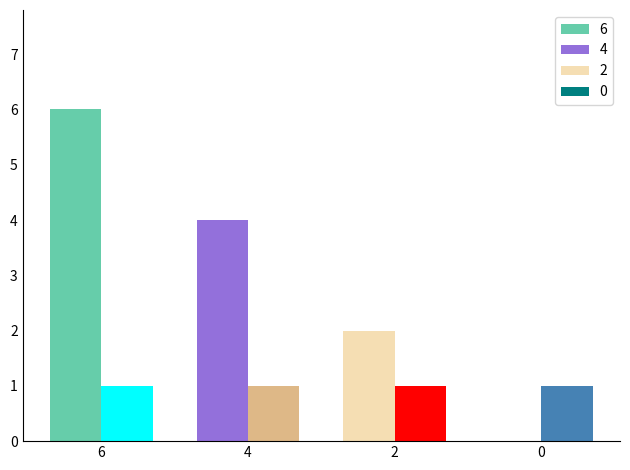

At which category is the sum across all series the highest?

6